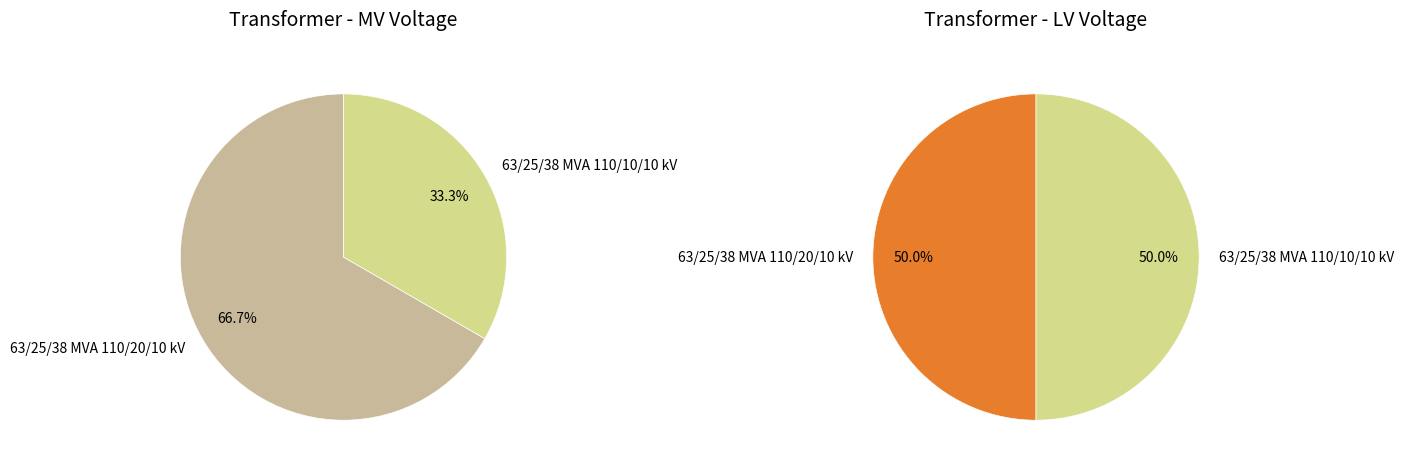

To the nearest percent, what percentage of the pie is 63/25/38 MVA 110/10/10 kV?

33%